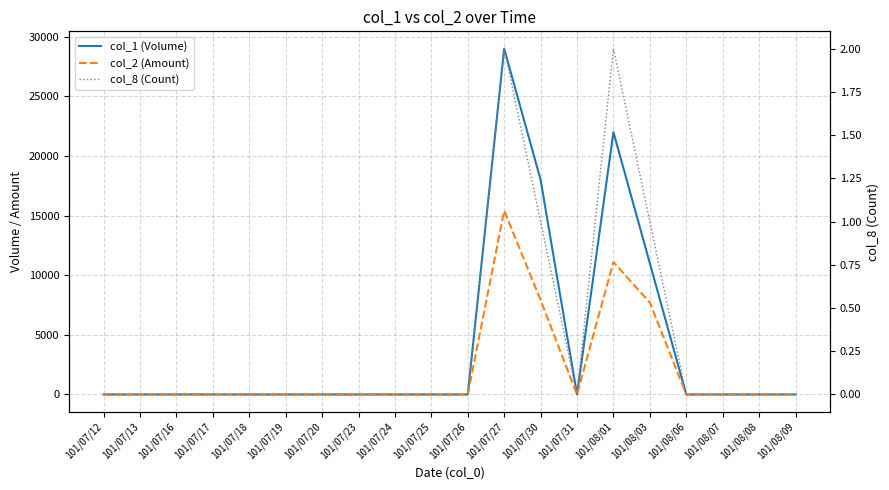

At which category does col_1 (Volume) reach its first local valley?

101/07/31